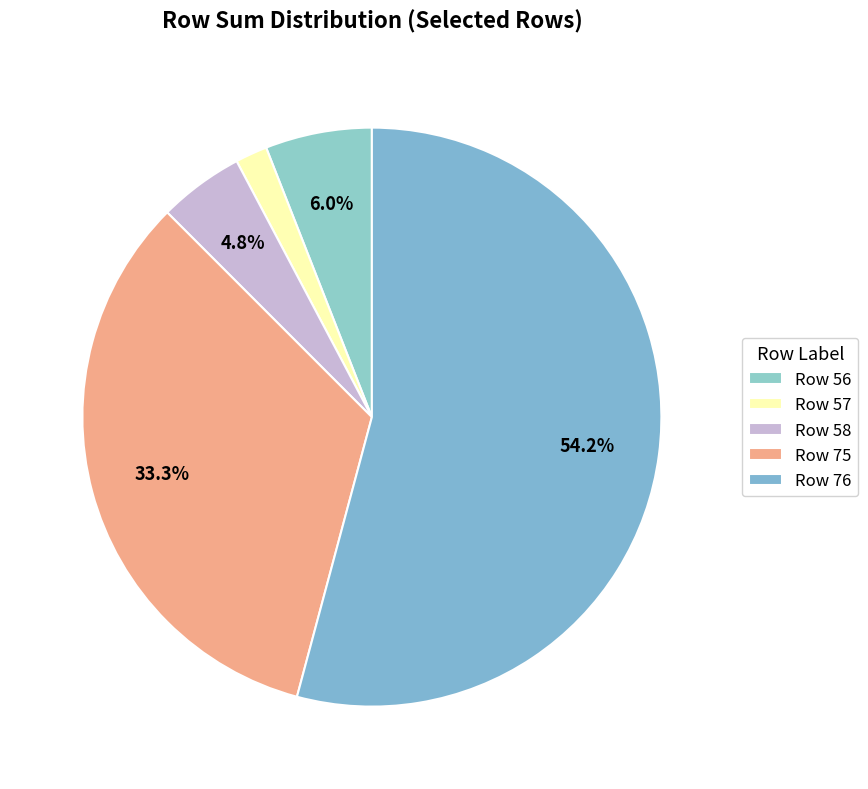

How many segments does this pie chart have?

5